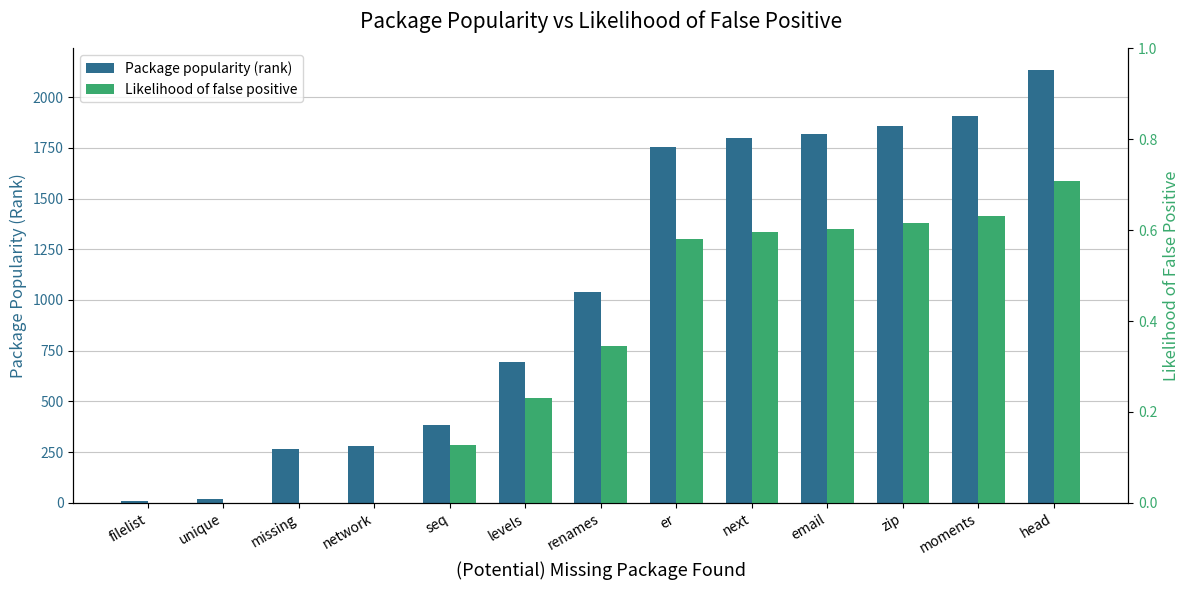

At zip, list the series in order from largest to smallest.

Package popularity (rank), Likelihood of false positive